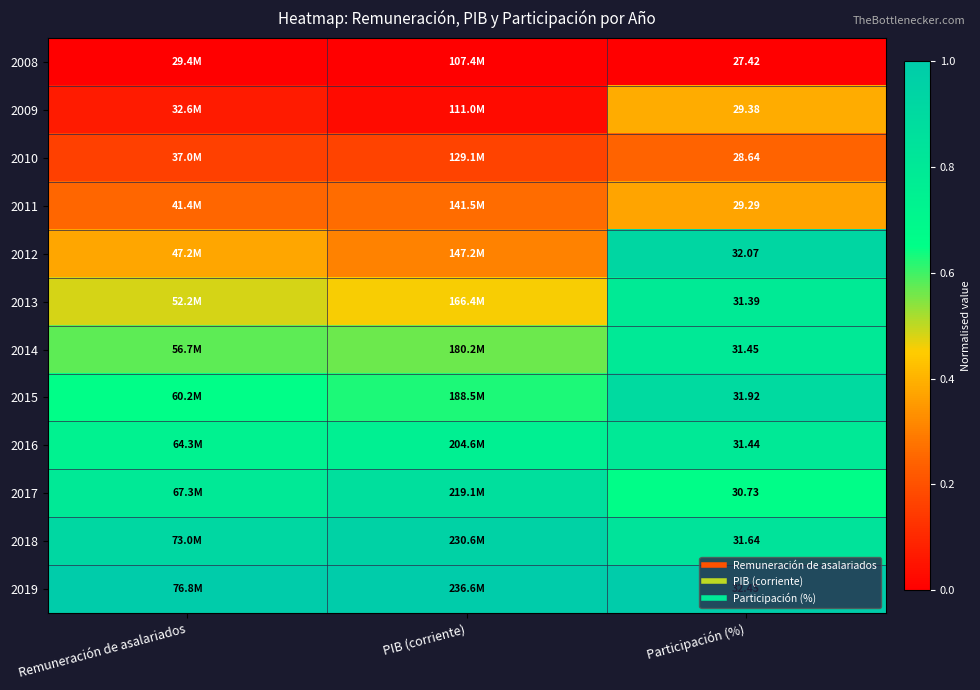

Which series has the largest total across all categories?

2019